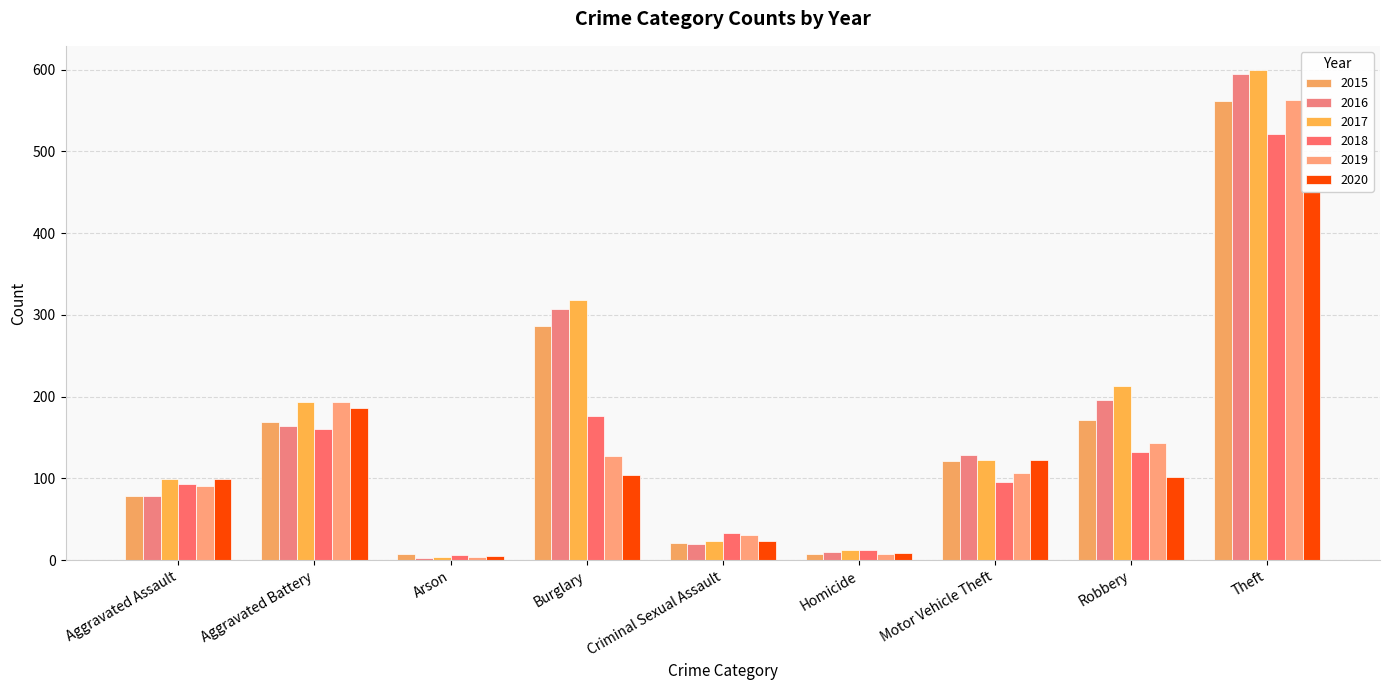

Is it true that 2017 equals 99 at Aggravated Assault?

True